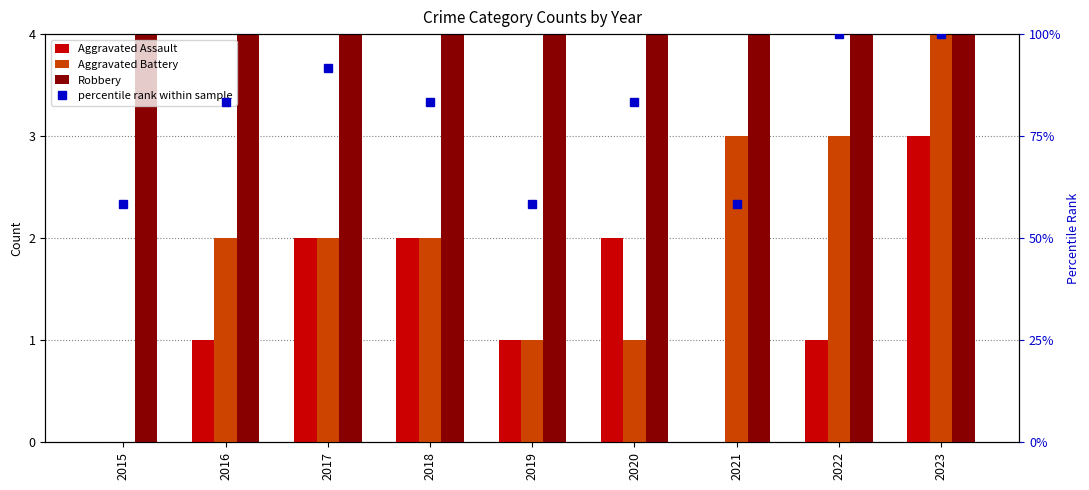

What is the difference between the second highest and second lowest values in the Aggravated Assault series?

2.0